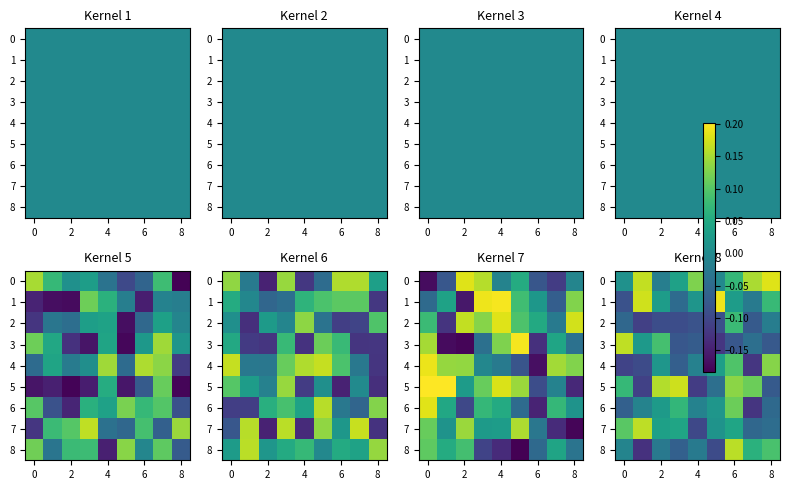

How many values in the 0 series are below 0?

2